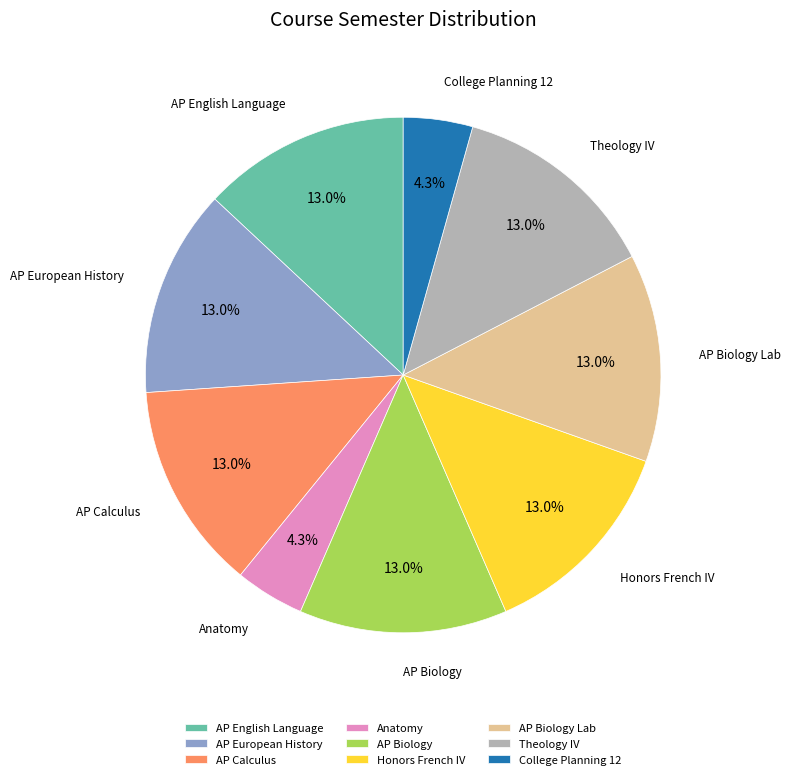

The Theology IV slice represents 3% of the pie. True or false?

False